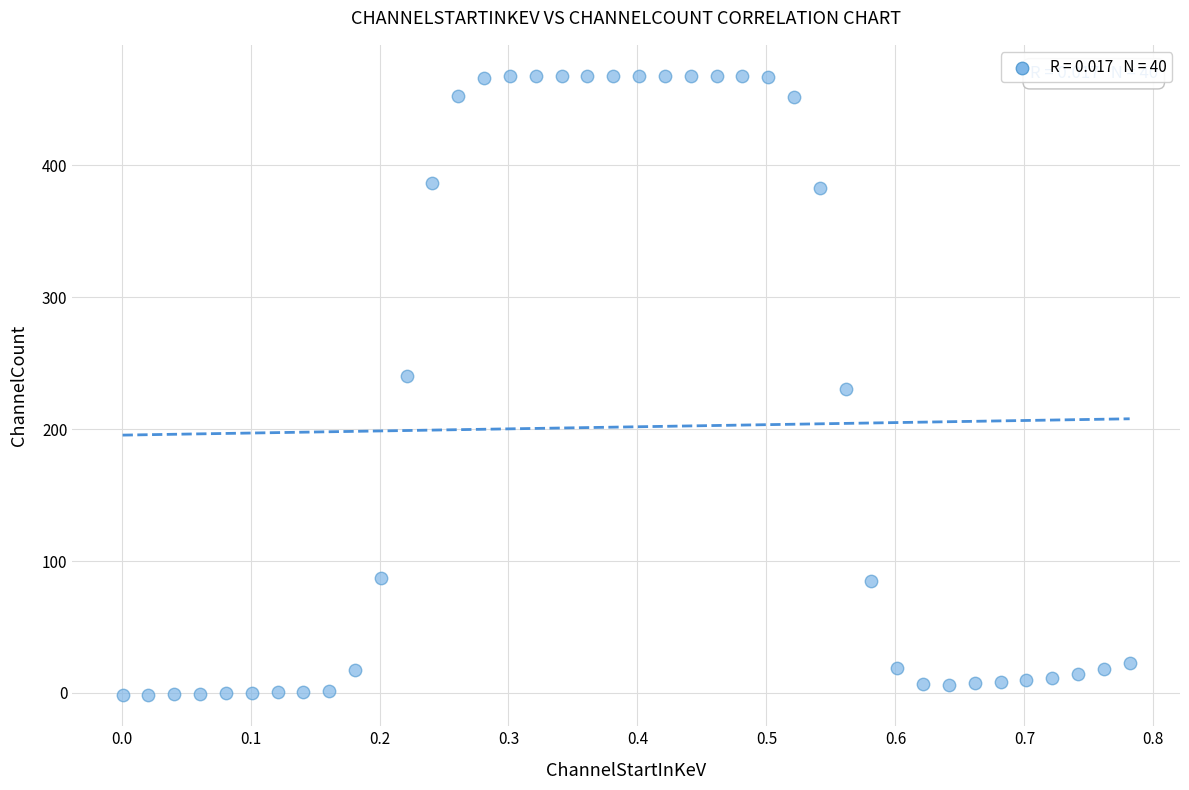

What is the range of X values (max minus min)?

0.8